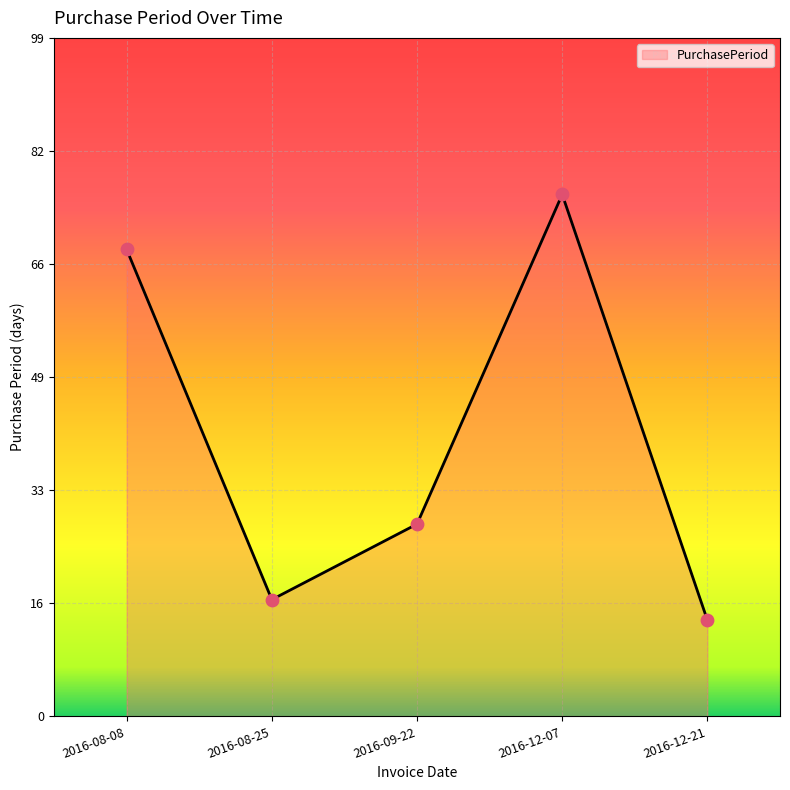

Which has a higher value, 2016-12-07 or 2016-12-21?

2016-12-07